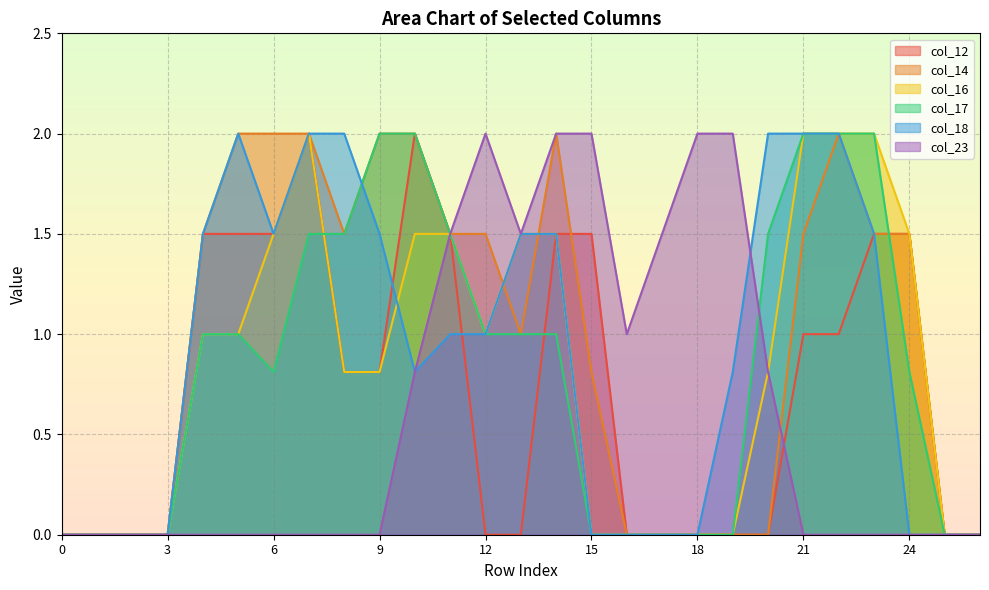

What is the value of the col_16 point at the 6th from the left?

1.0